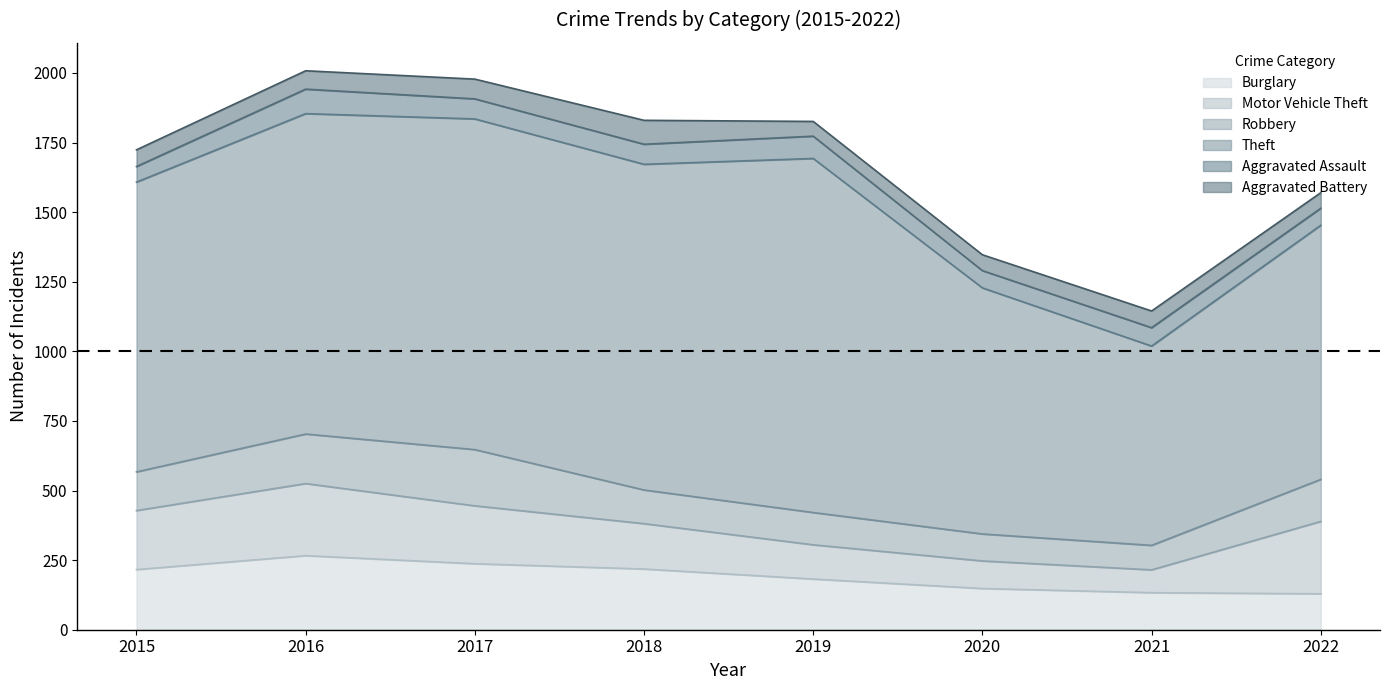

True or false: Theft has more than 0 interior local peaks.

True